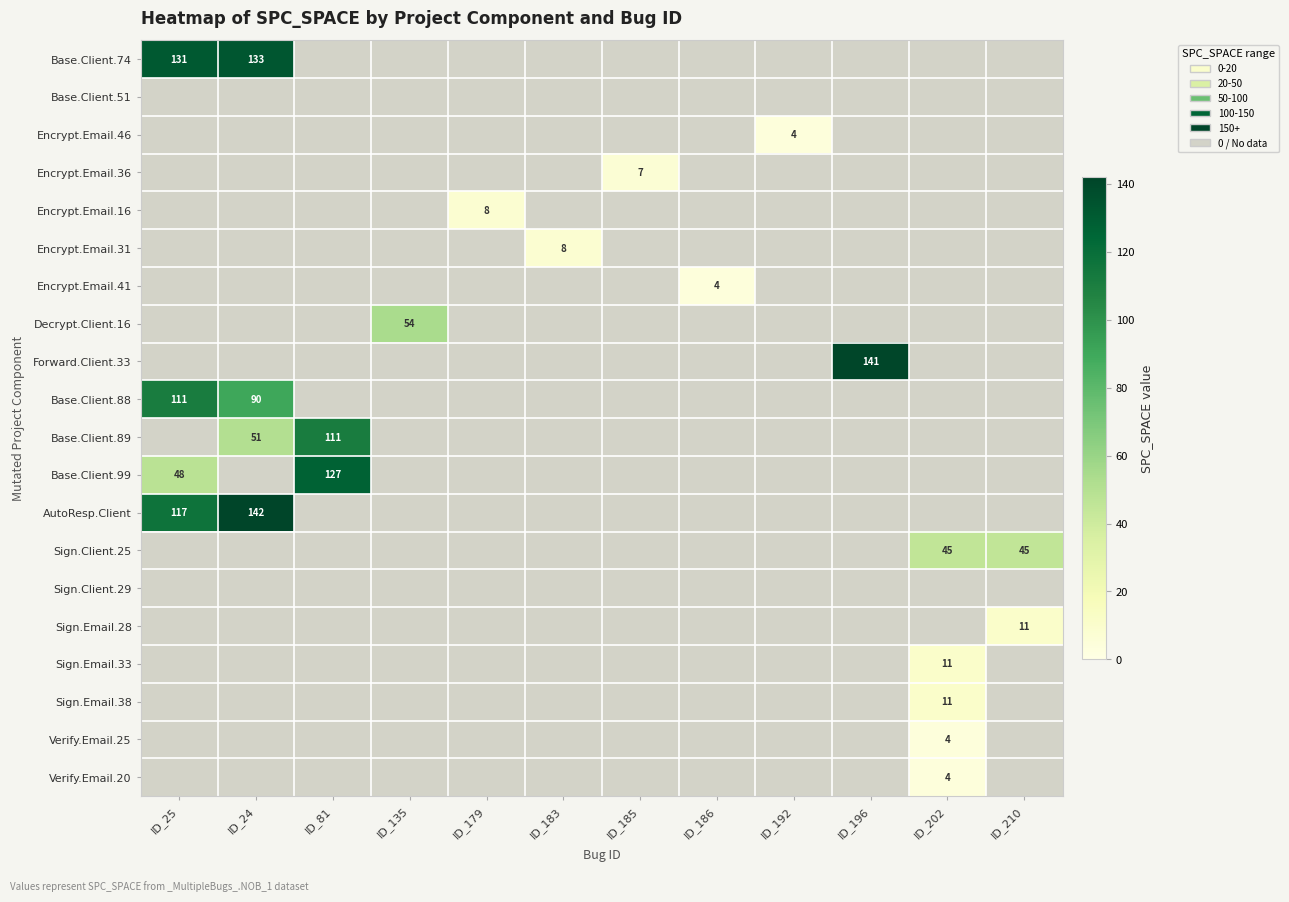

How many positive values does the Base.Client.89 series have?

2